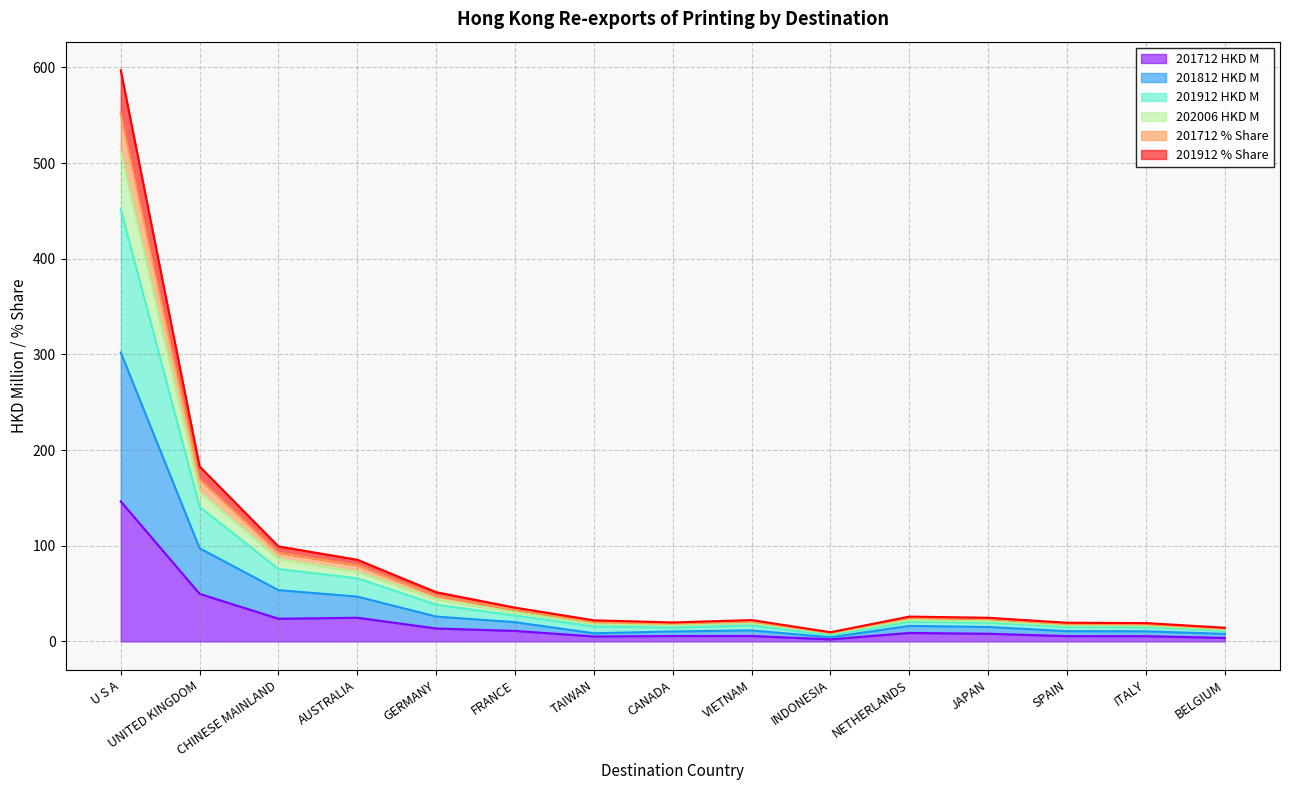

True or false: 202006 HKD M and 201912 HKD M cross at least once.

False